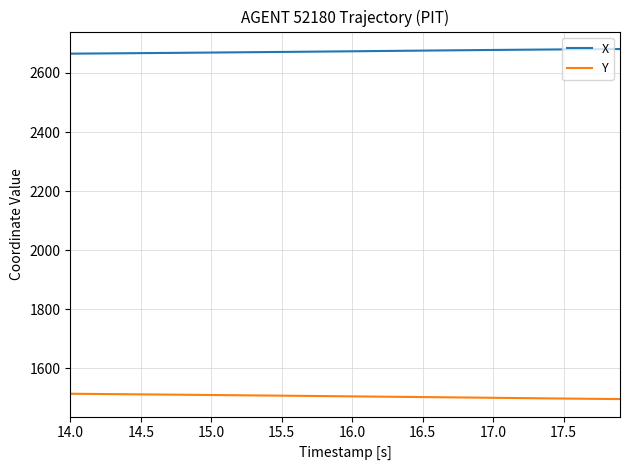

True or false: X and Y intersect in this chart.

False